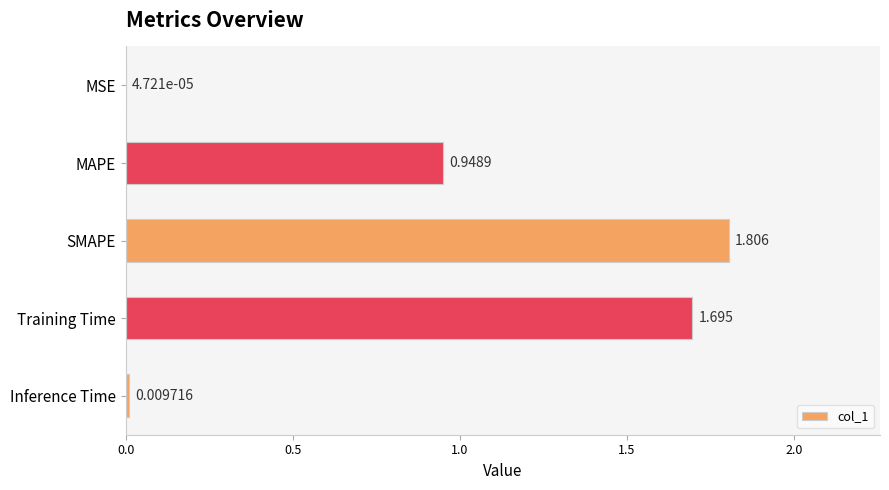

At which category does the chart reach its peak across all series?

SMAPE